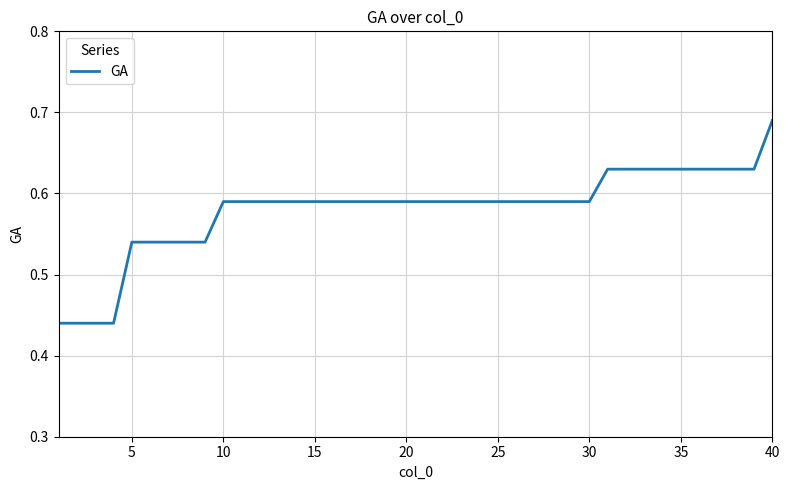

What is the sum of all values?

23.2